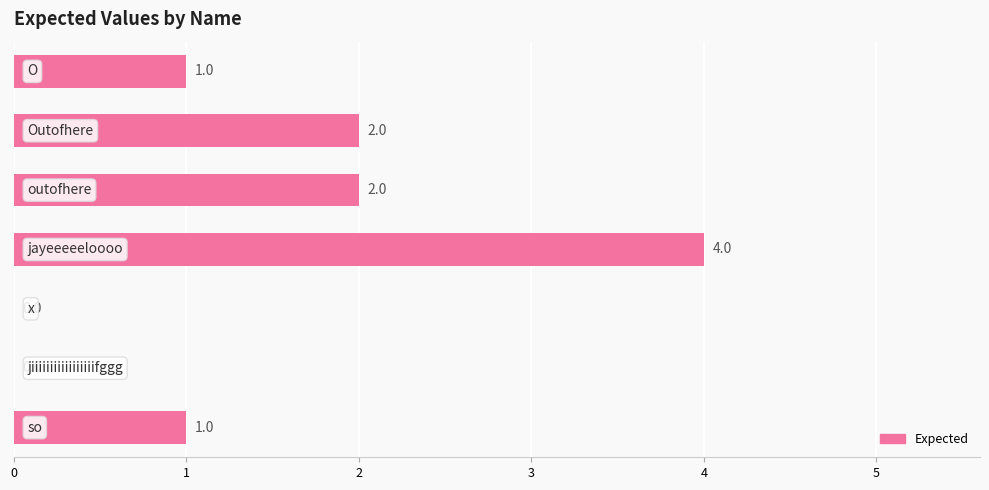

How many values are above zero?

5